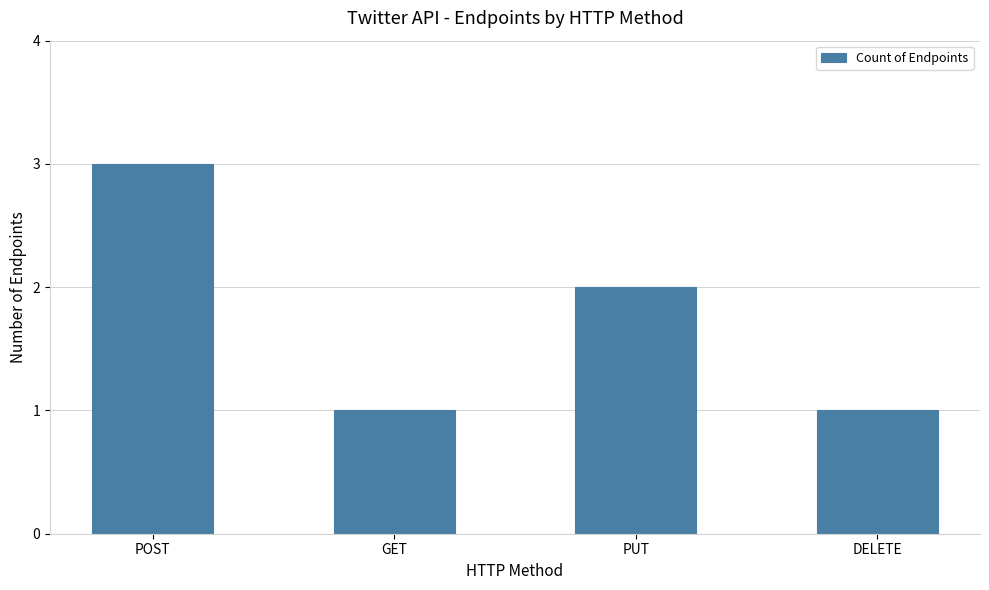

What is the change in value from GET to PUT?

+1